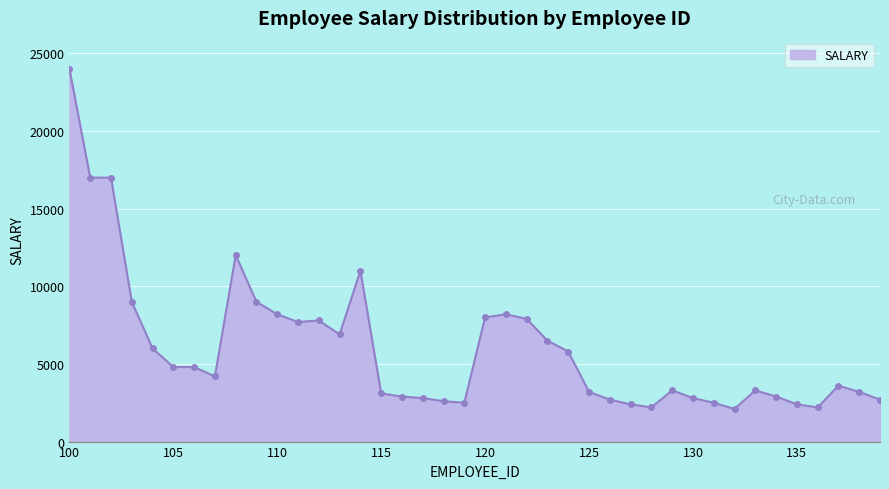

How many lines are shown in the chart?

1